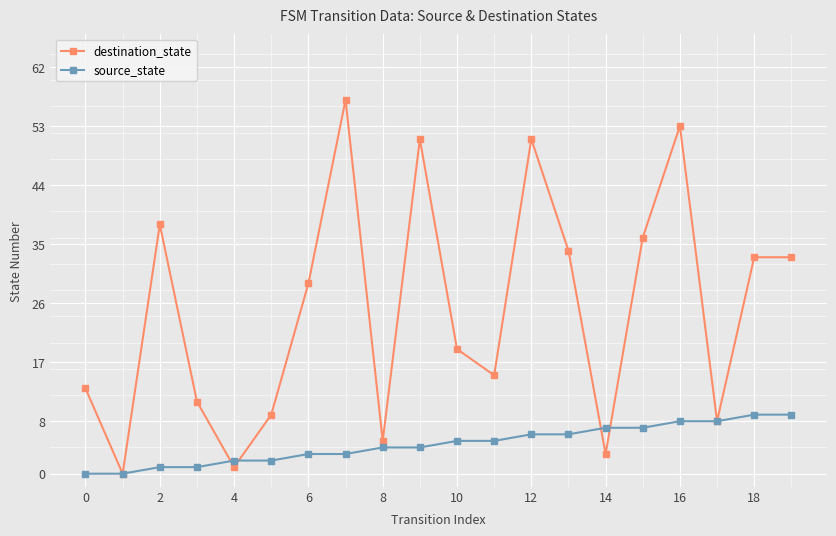

Does the chart have visible grid lines?

Yes